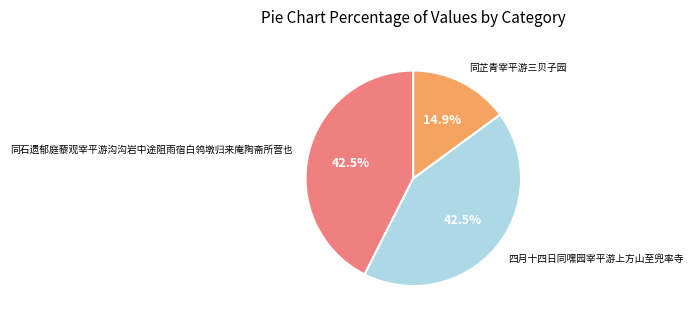

Combined, what portion of the pie is 四月十四日同嘿园宰平游上方山至兜率寺 and 同石遗郁庭藜观宰平游沟沟岩中途阻雨宿白鸰墩归来庵陶斋所营也?

85.1%